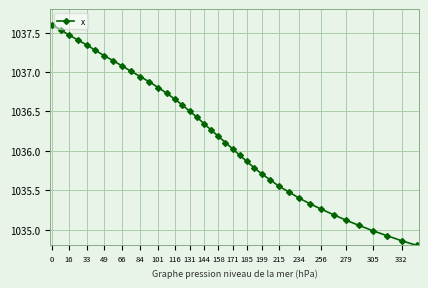

What is the value of the 16th point from the left?

1036.6